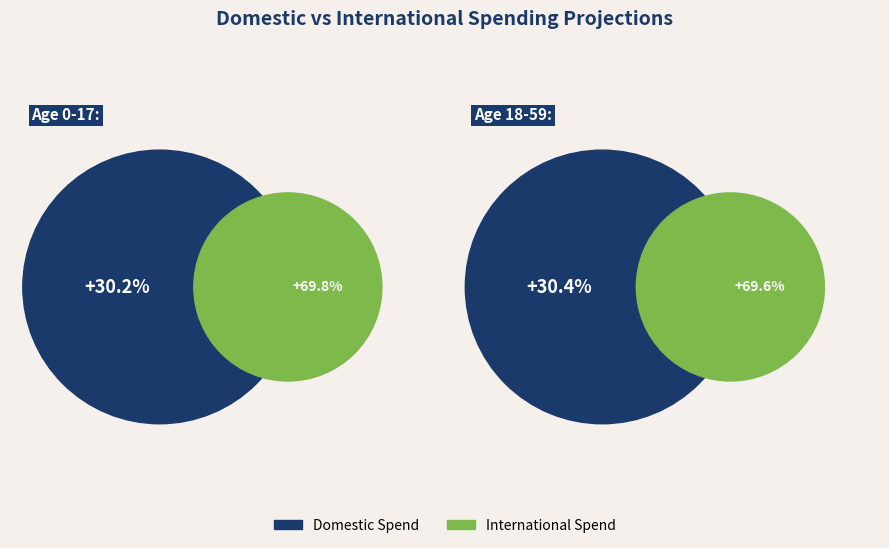

To the nearest percent, what percentage of the pie is 18-59?

50%